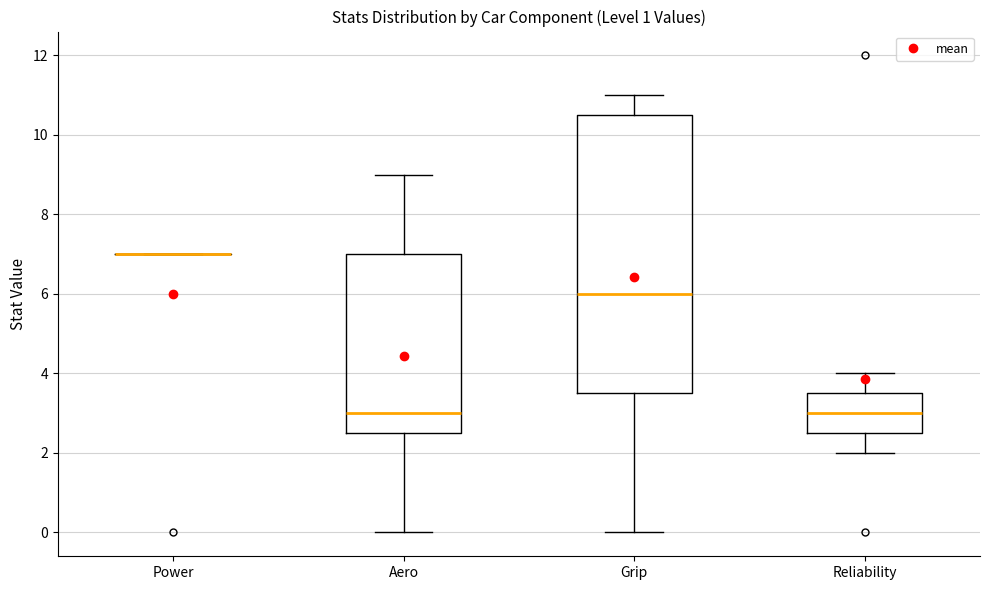

Where does the median line of the box for Grip sit on the y-axis? The values are not printed on the chart, so give them approximately, as read against the axis.

6.0